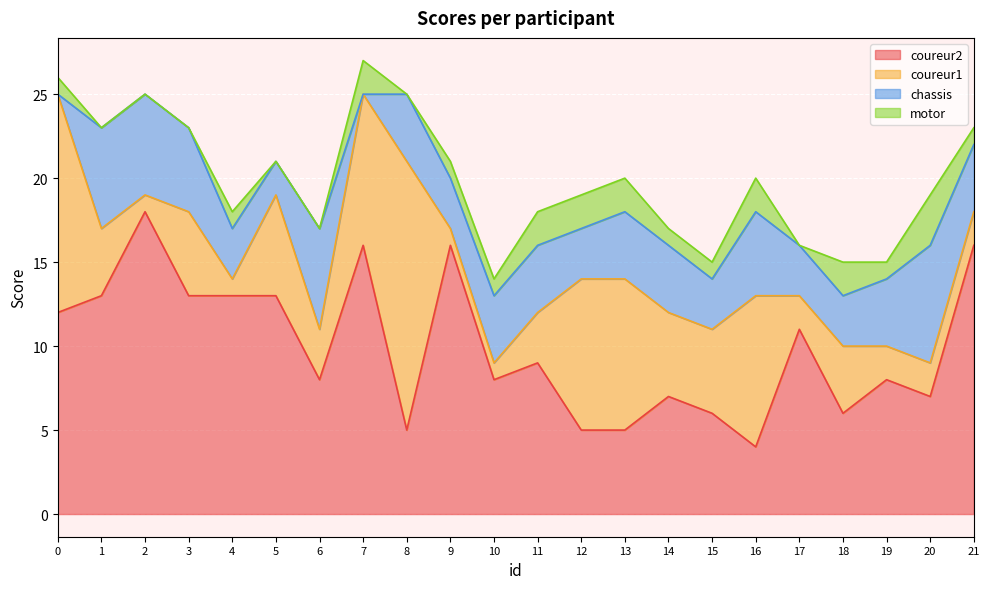

True or false: chassis and motor intersect in this chart.

True